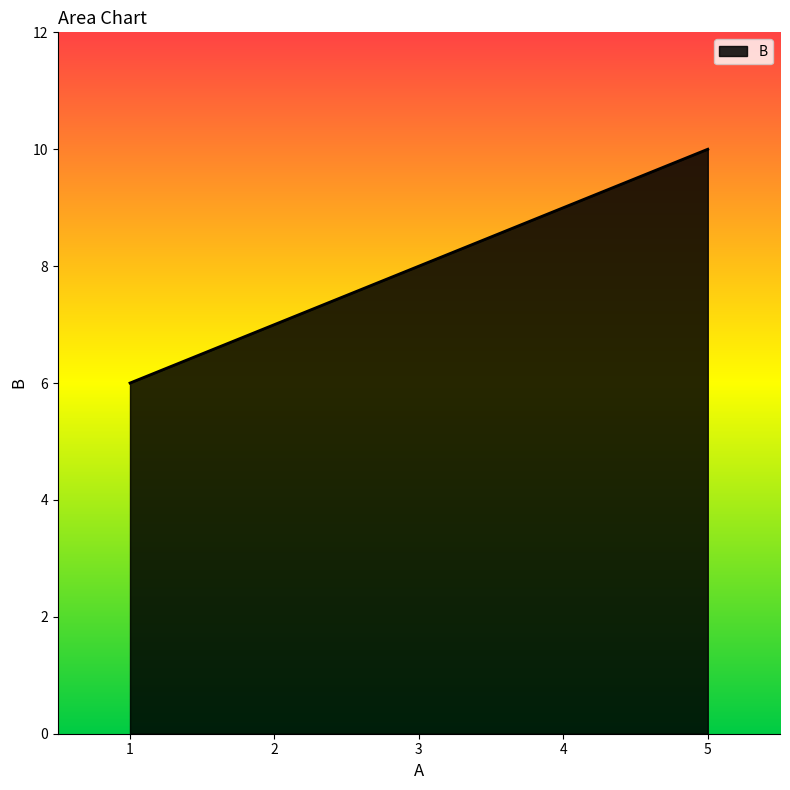

What is the change in value from 3 to 5?

+2